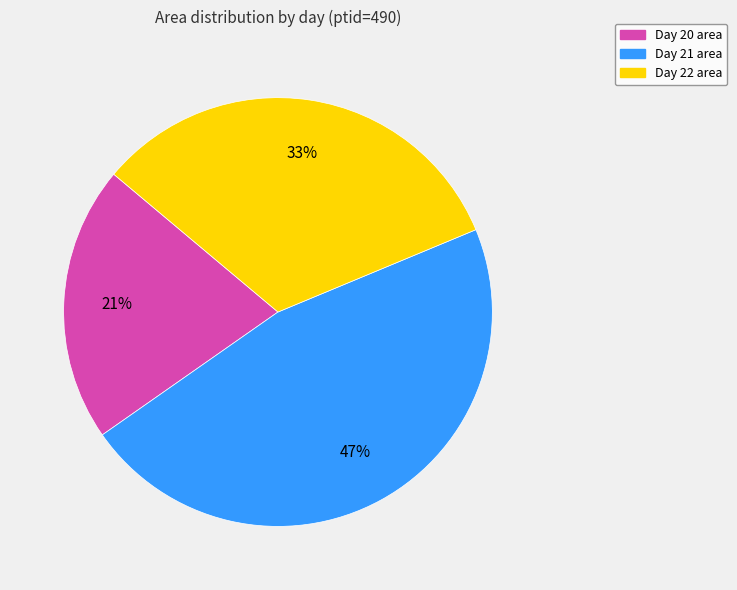

Rank the categories by value from highest to lowest.

Day 21 area, Day 22 area, Day 20 area